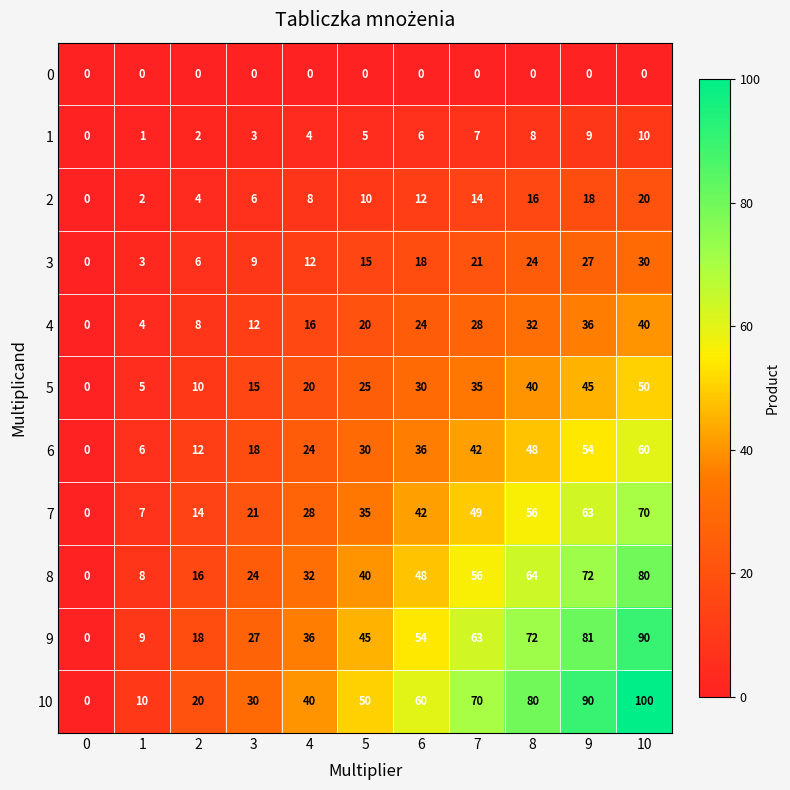

True or false: 7 has a value of 28 at 4.

True